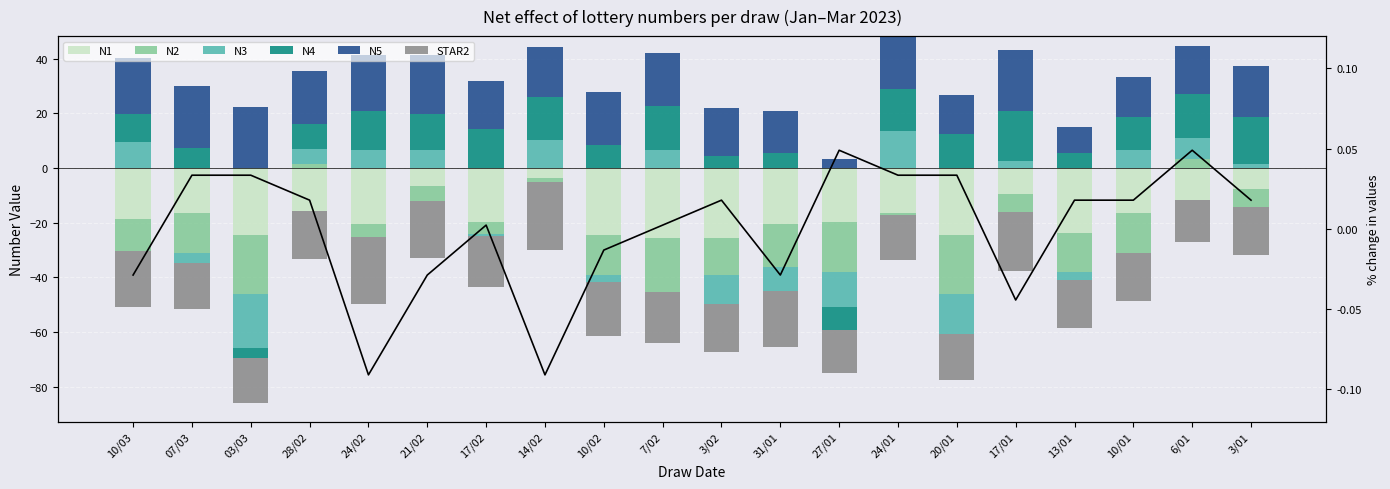

At which category does the chart reach its peak across all series?

07/03